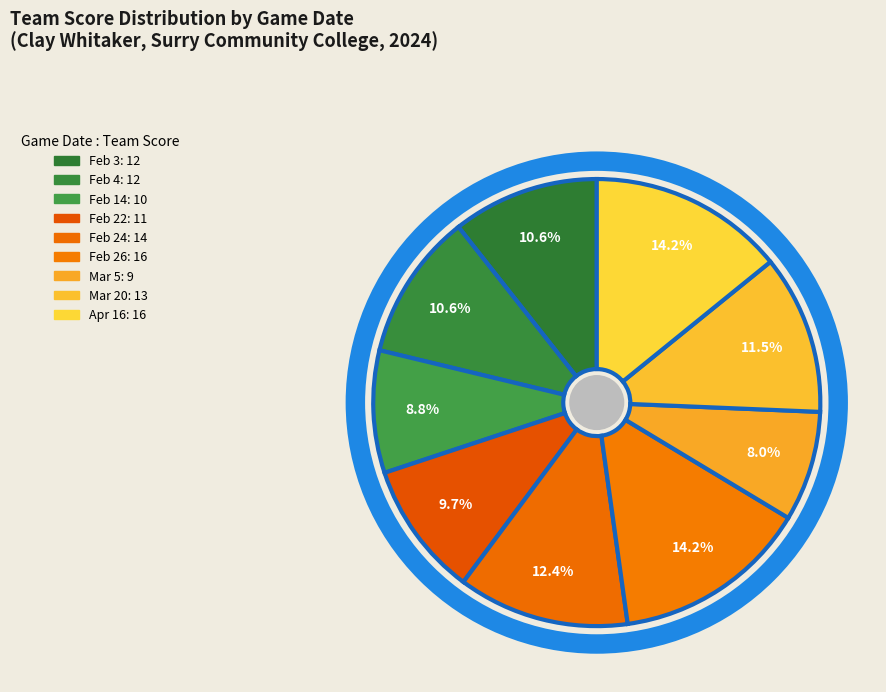

How many slices are in this pie chart?

9